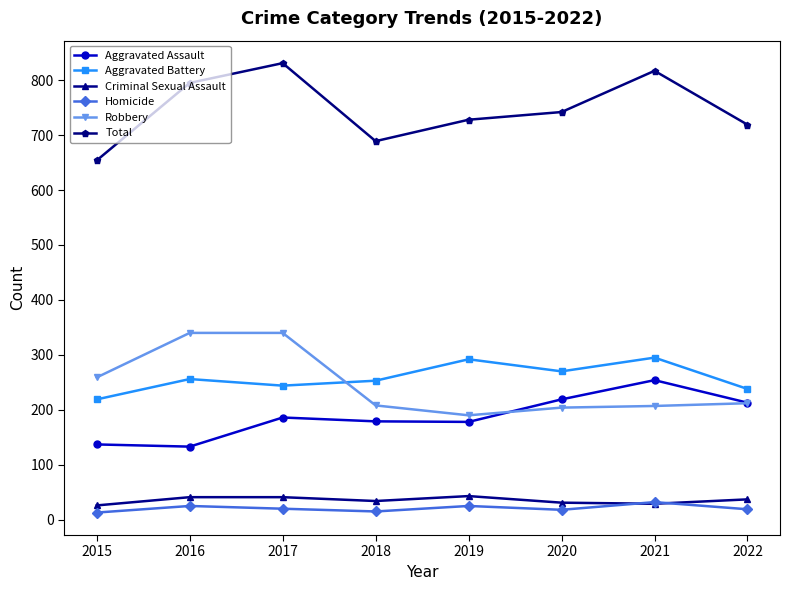

What is the lowest value of the Aggravated Battery series?

219